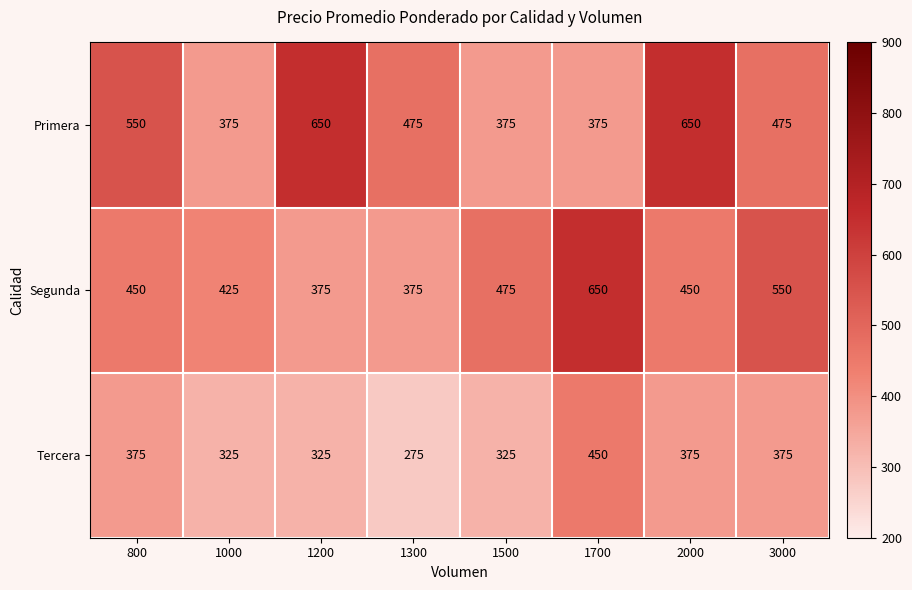

Is the value of Tercera at 1200 greater than the value of Primera at 1700?

No